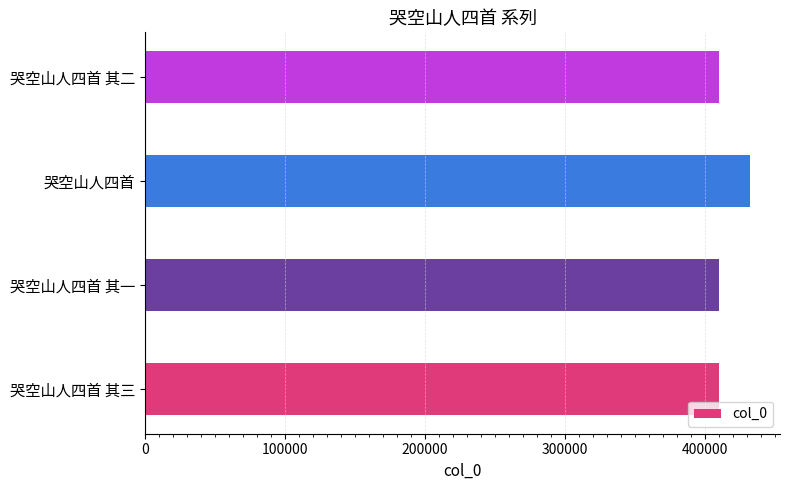

What value does the data have at 哭空山人四首?

432150